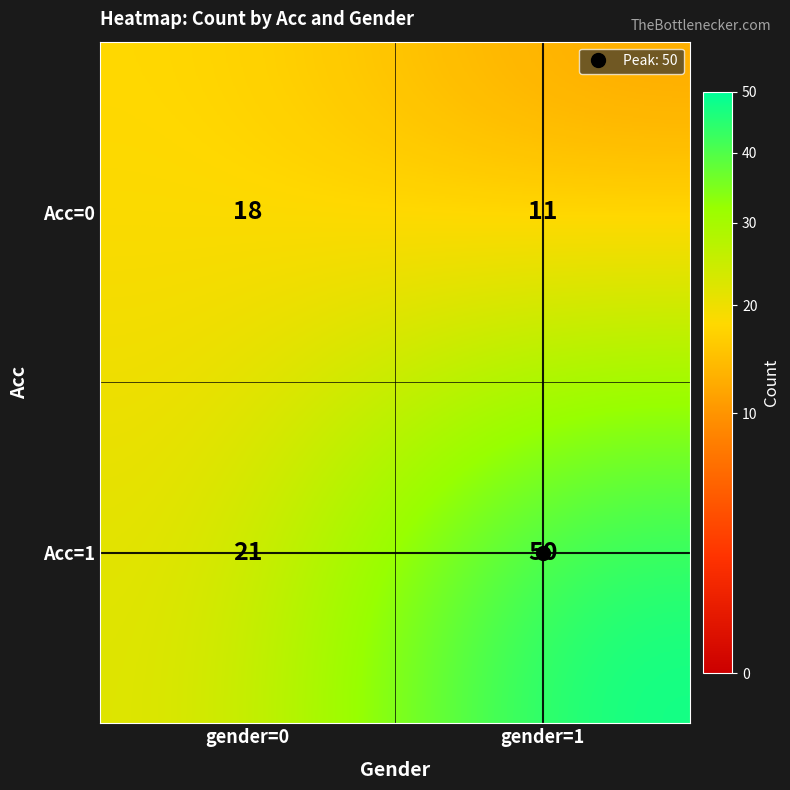

How many categories are shown in the chart?

2